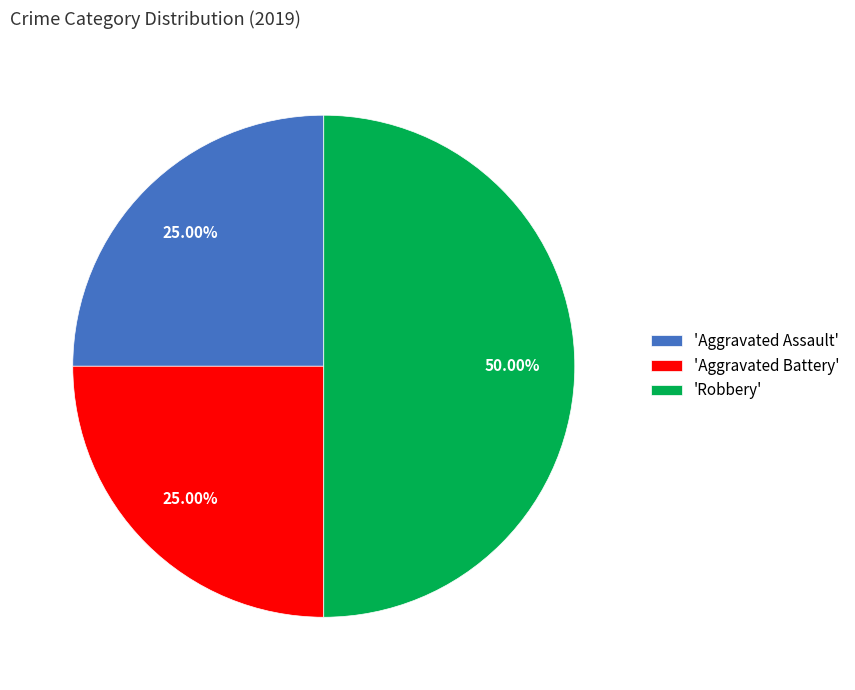

Which category has the biggest portion of the pie?

'Robbery'